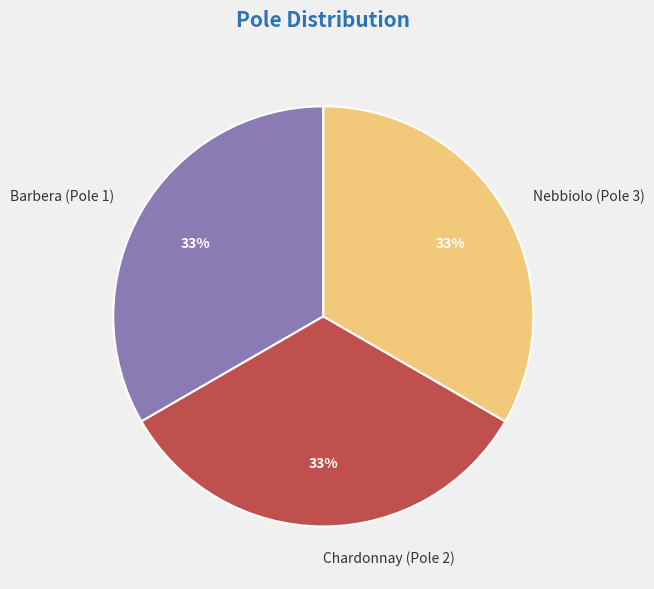

To the nearest percent, what is the difference between the largest and smallest slice percentages?

0%